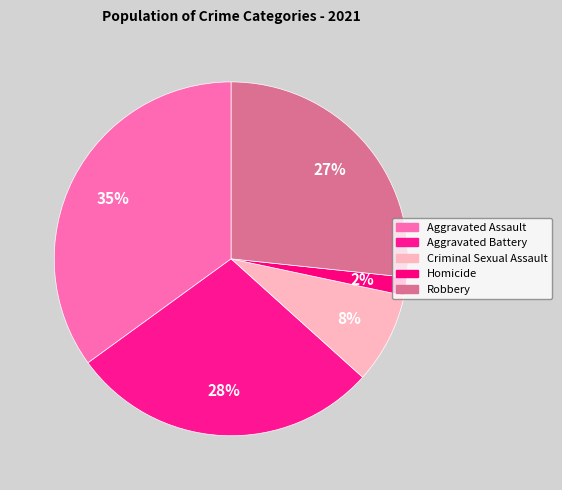

What is the smallest slice in the pie chart?

Homicide